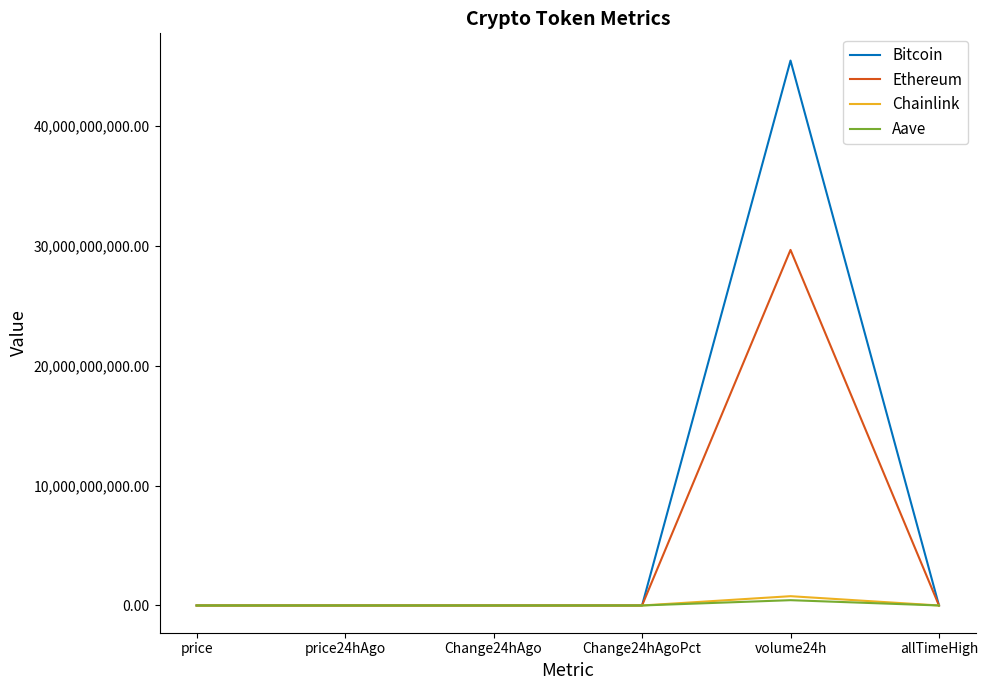

At which label does Aave first exceed 277?

price